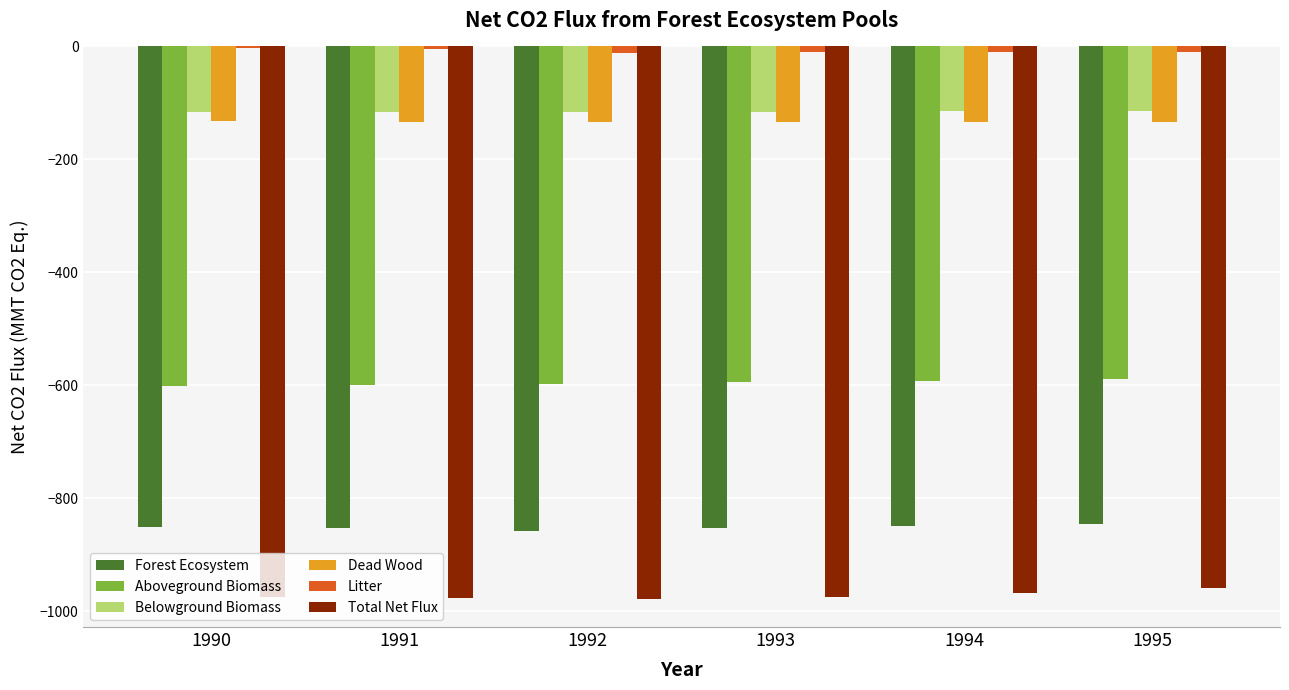

What is the sum of all Total Net Flux values?

-5831.8